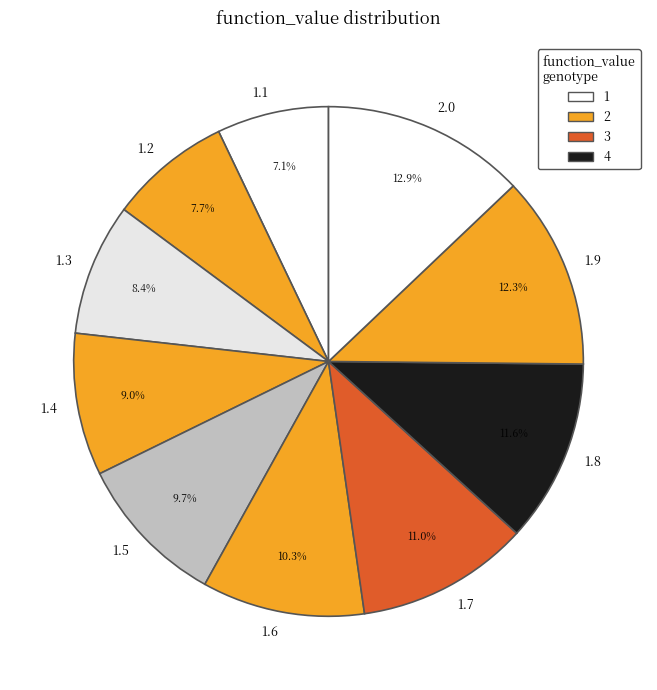

True or false: 1.1 accounts for 7% of the total.

True